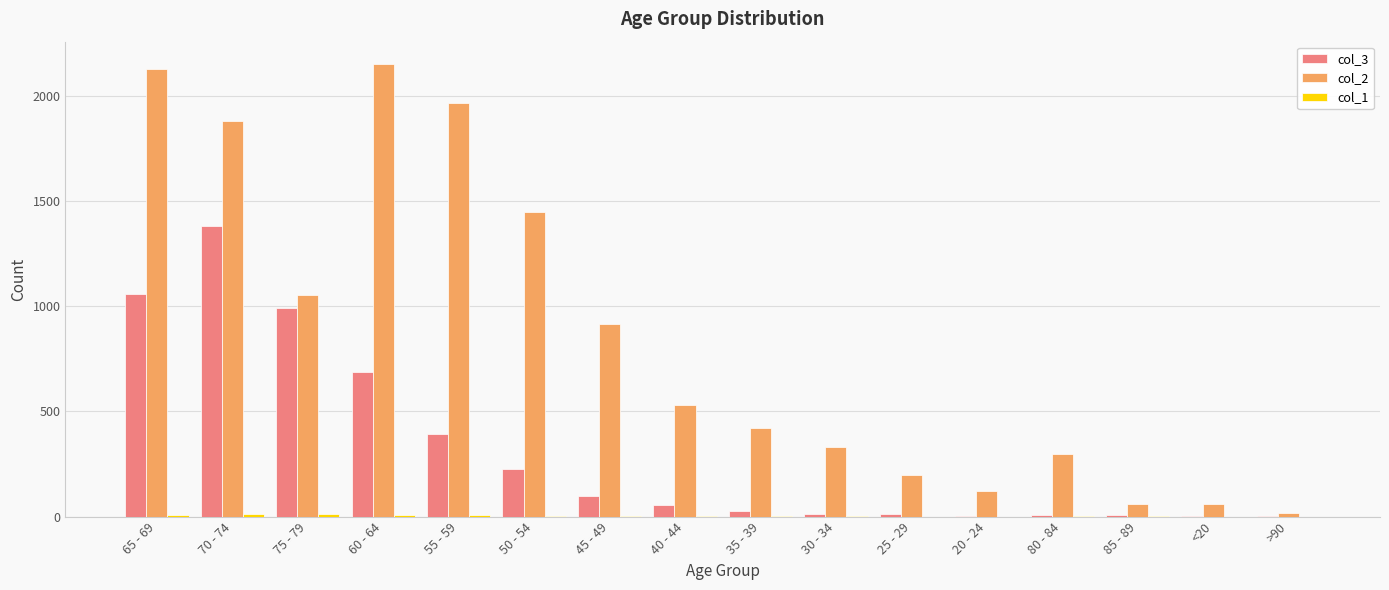

The col_2 series shows 1053 at 75 - 79. True or false?

True